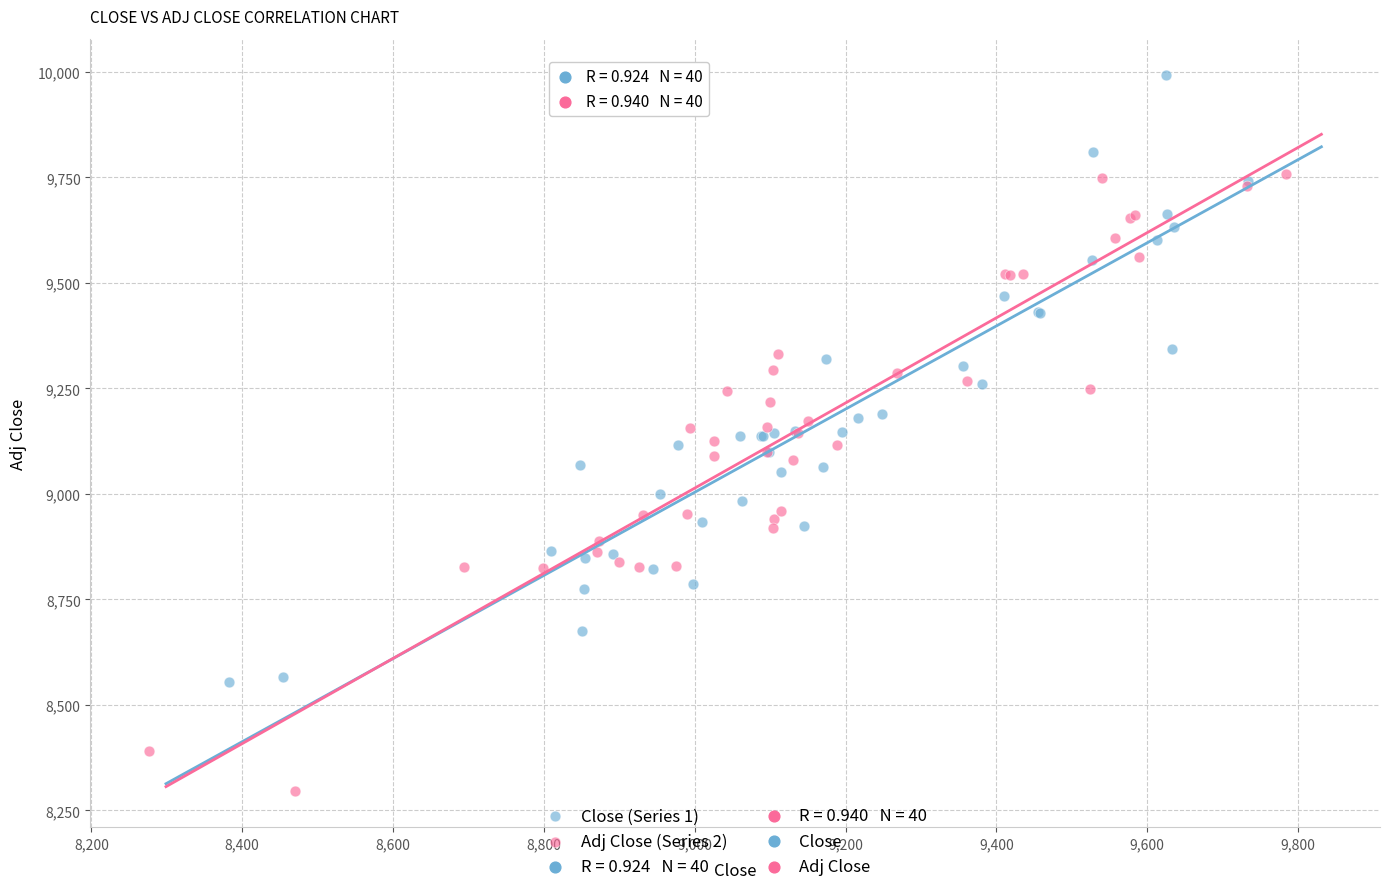

Which series reaches the maximum Y coordinate?

Close (Series 1)